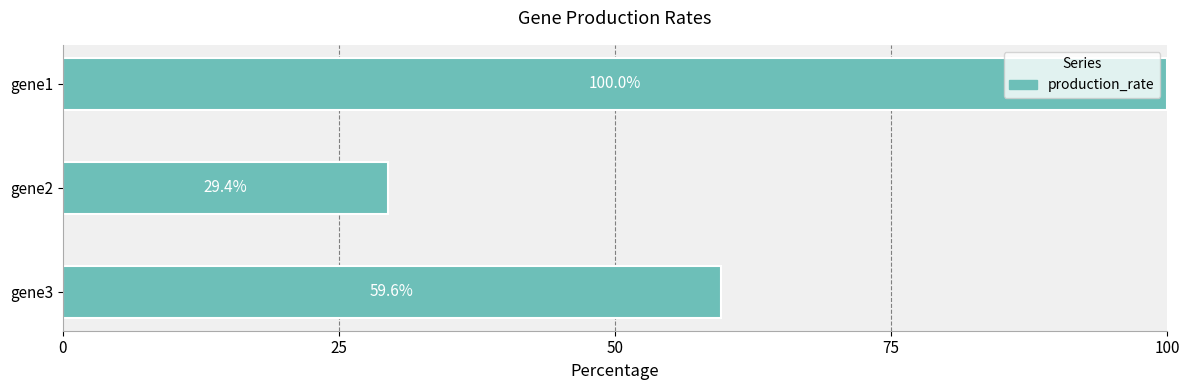

What is the change in value from gene1 to gene3?

-40.4